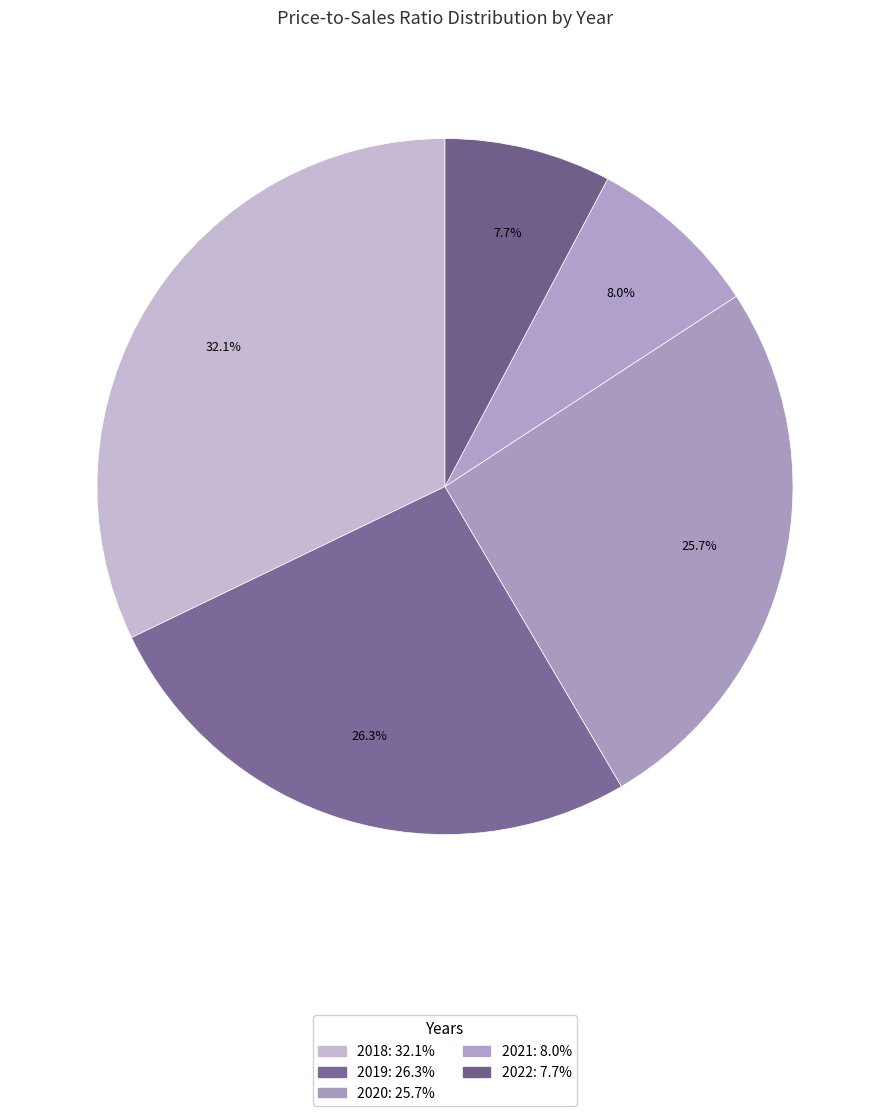

What is the ratio of the value at 2020 to the value at 2019?

1.0